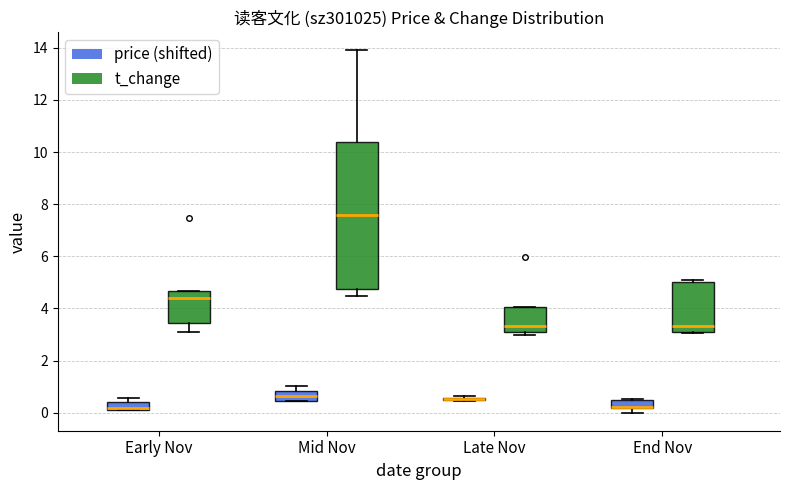

Where is the lower edge of the box for End Nov (price (shifted)) on the y-axis? The values are not printed on the chart, so give them approximately, as read against the axis.

0.2